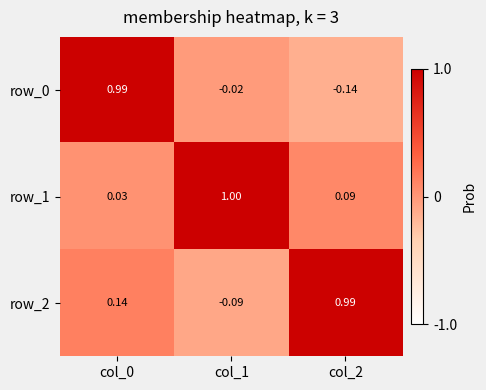

What is the maximum value shown in the chart?

1.0